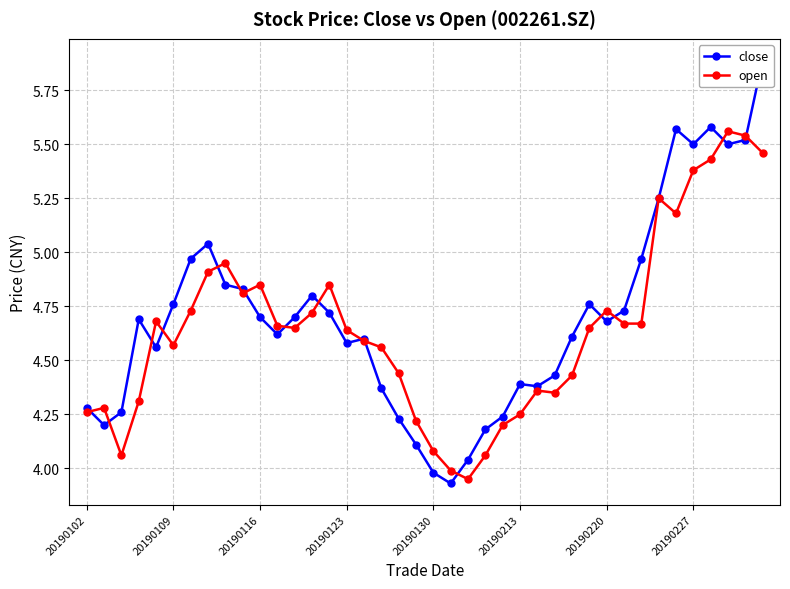

What are all the series names shown in the legend?

close, open